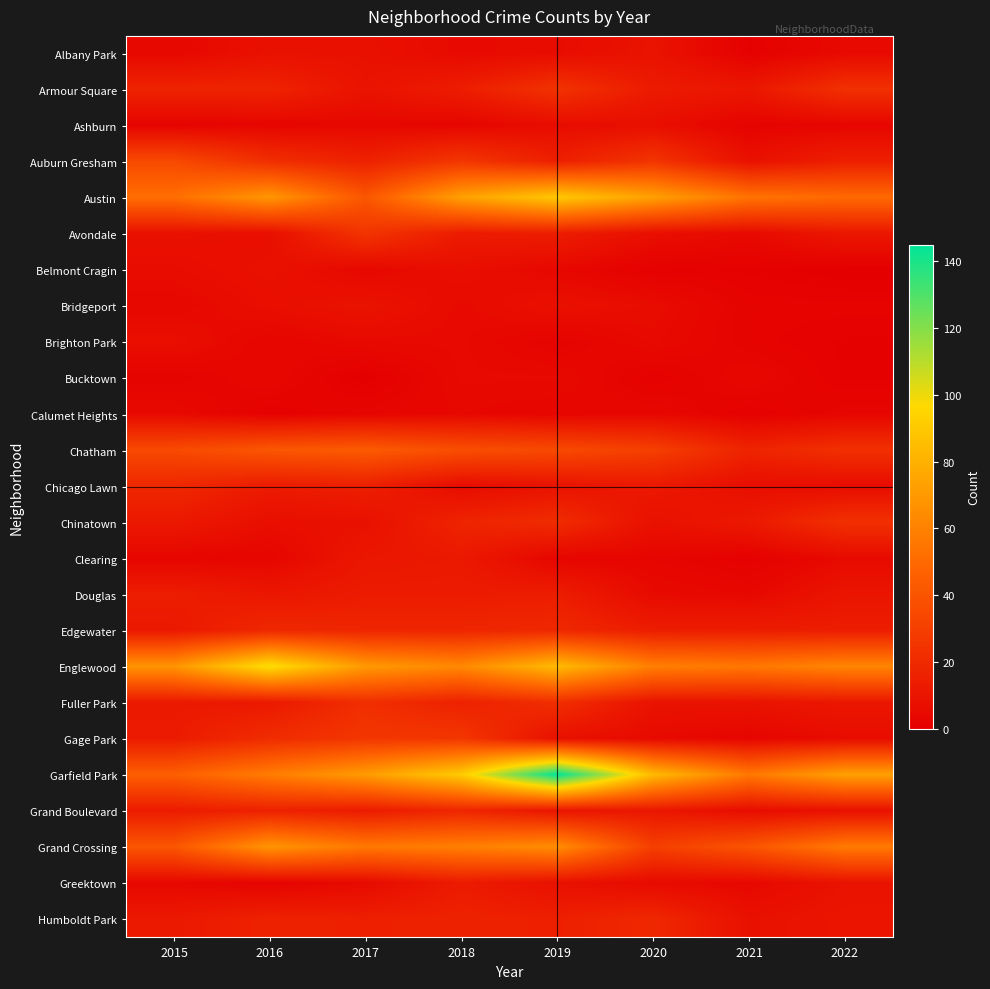

How many data points does each series have?

8